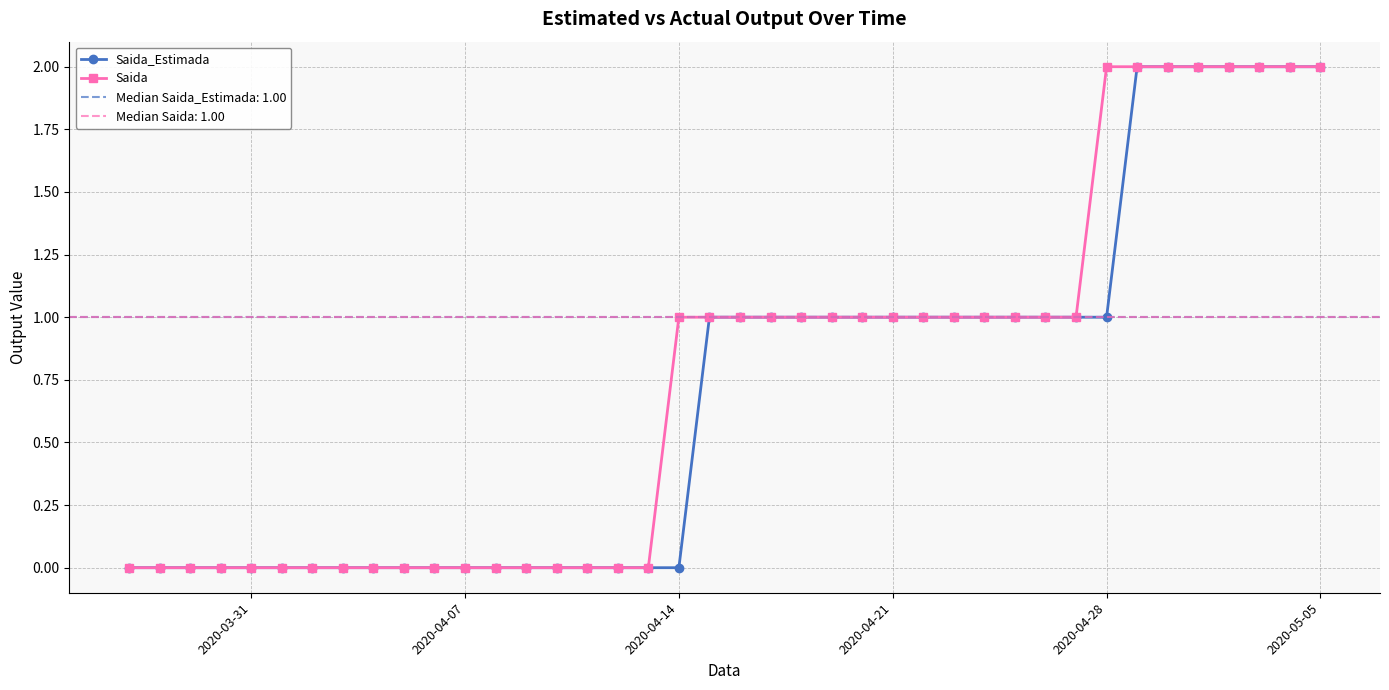

Rank the series by their maximum value, from highest to lowest.

Saida_Estimada, Saida